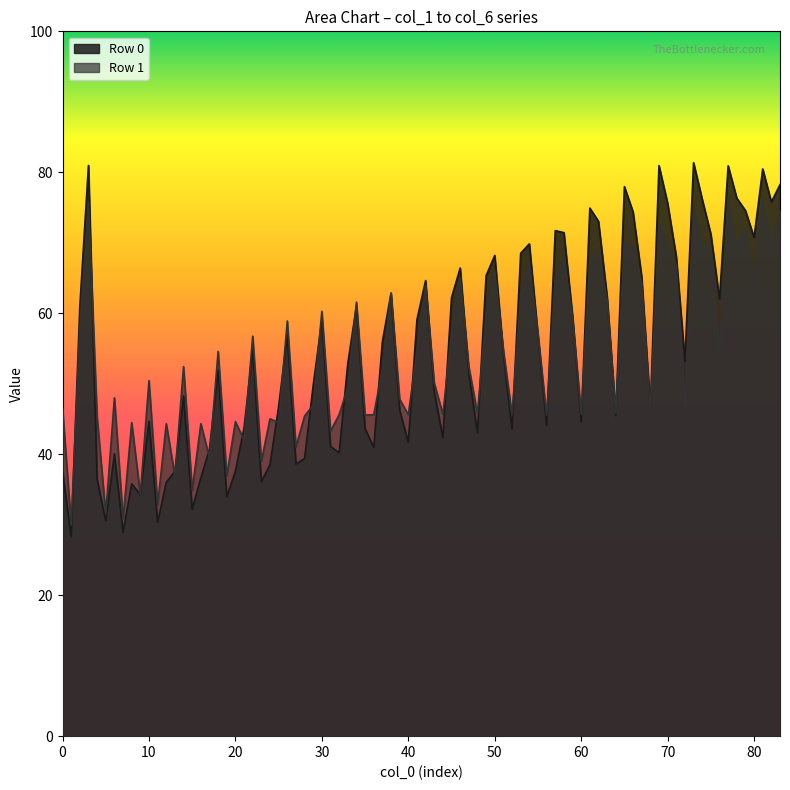

Rank the series by their maximum value, from highest to lowest.

Row 0, Row 1